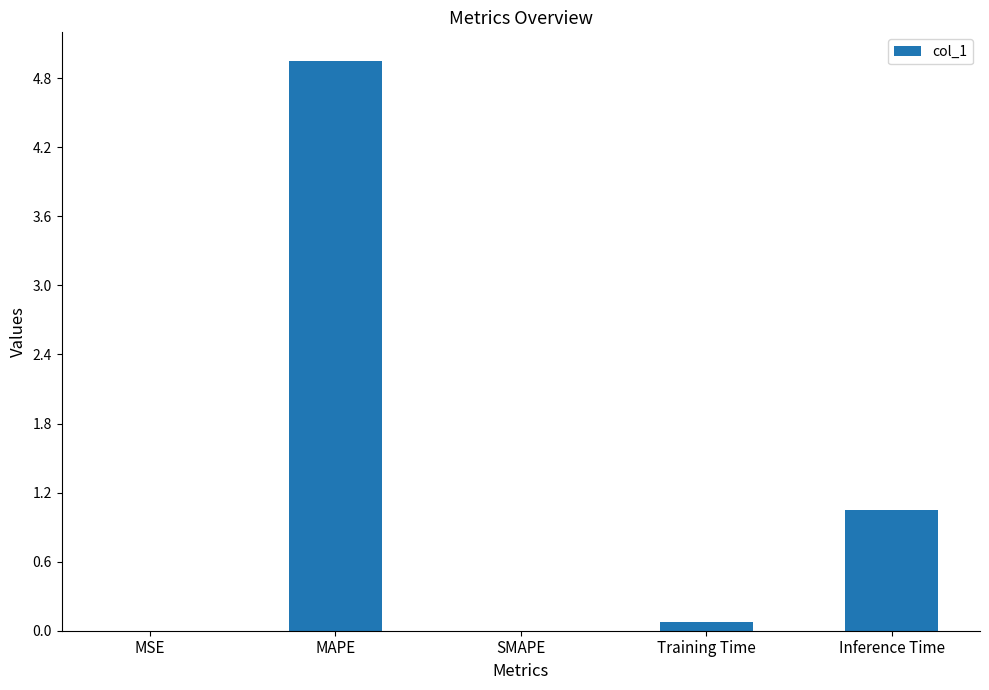

What is the approximate value at MAPE?

5.0